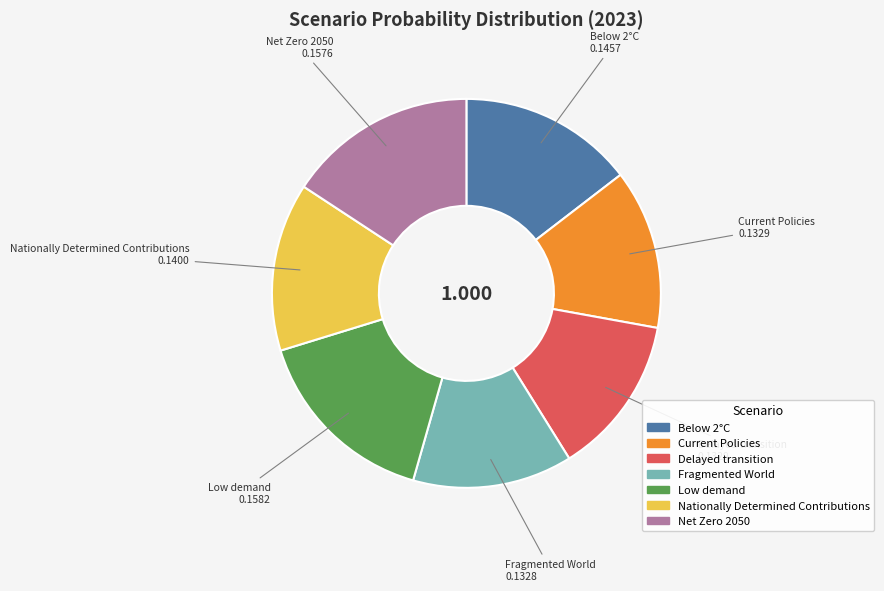

Is there a majority slice in this chart?

No